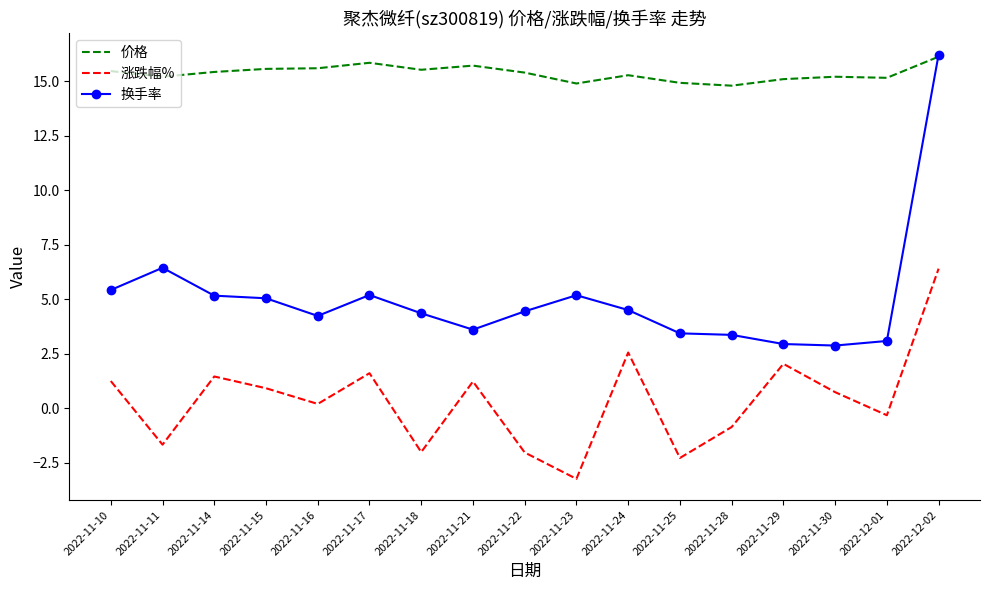

At 2022-11-10, list the series in order from smallest to largest.

涨跌幅%, 换手率, 价格